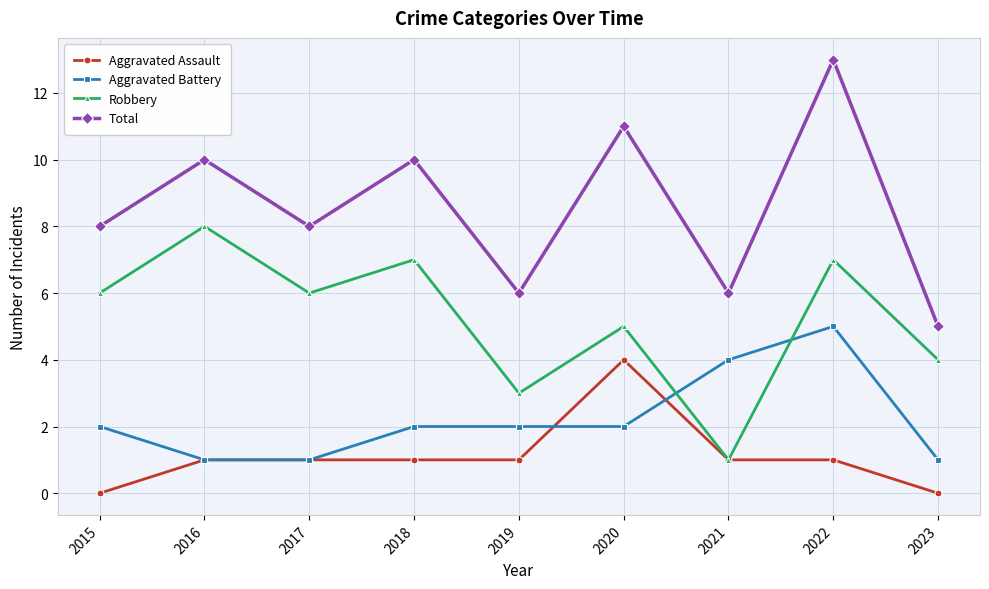

True or false: Aggravated Assault and Total cross at least once.

False